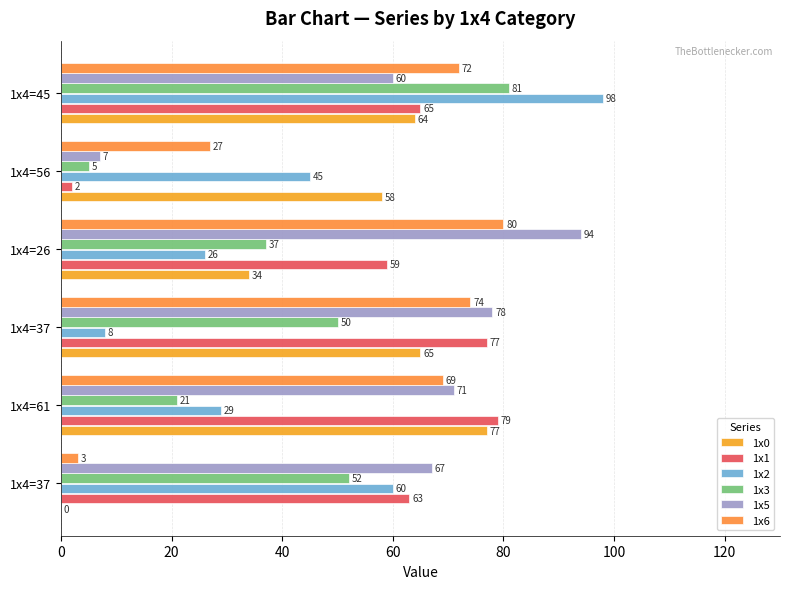

Which series has the largest total across all categories?

1x5